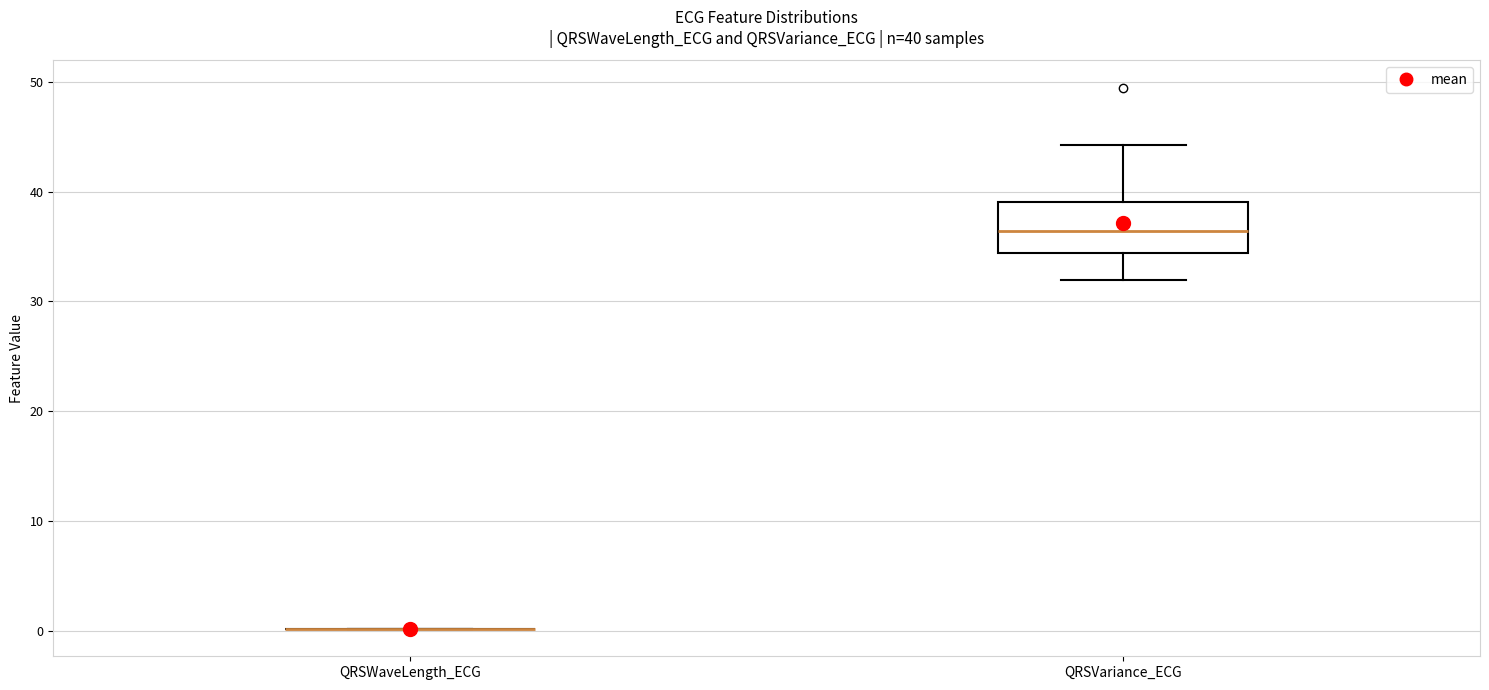

Which box is the tallest, from its lower edge to its upper edge?

QRSVariance_ECG